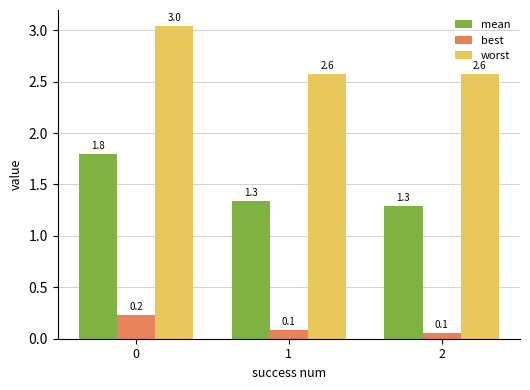

The worst series shows 3.0 at 0. True or false?

True